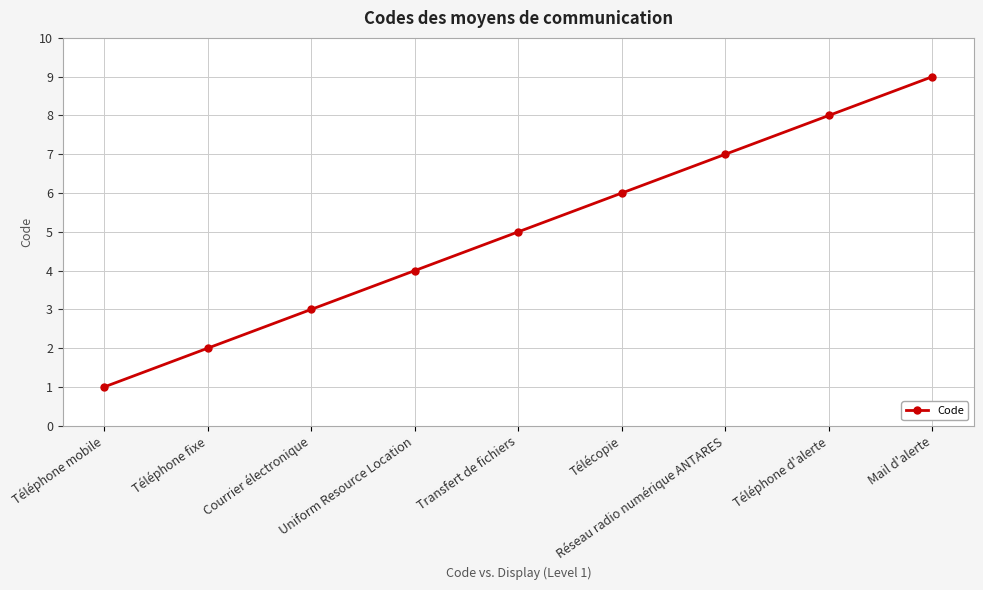

What is the maximum value shown in the chart?

9